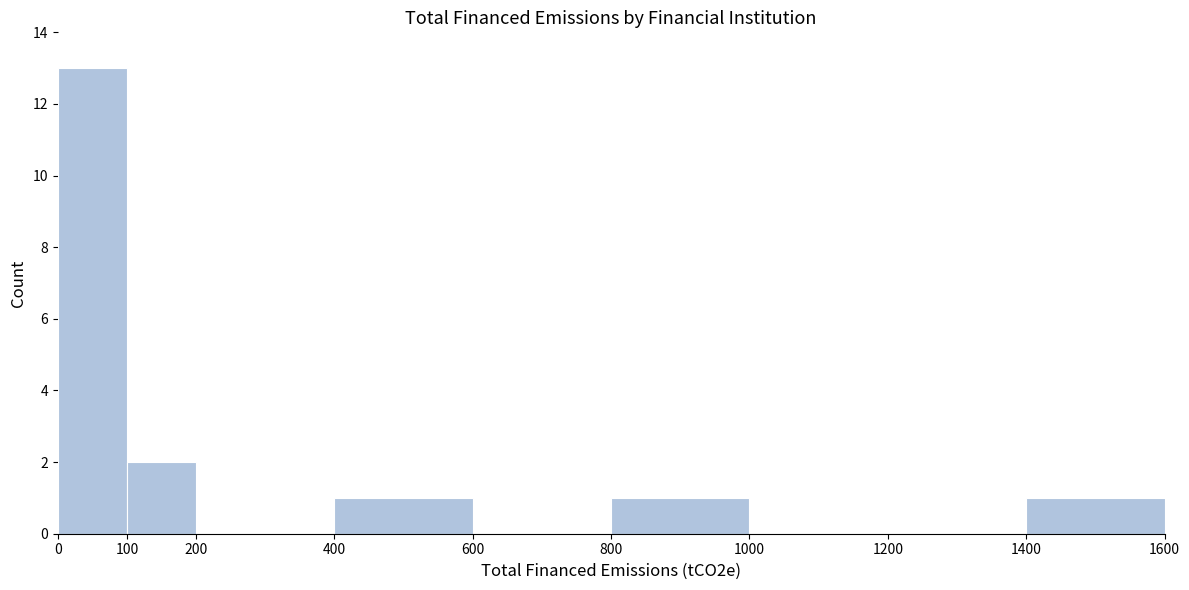

Over which range of the x-axis is the bar tallest?

0 to 100